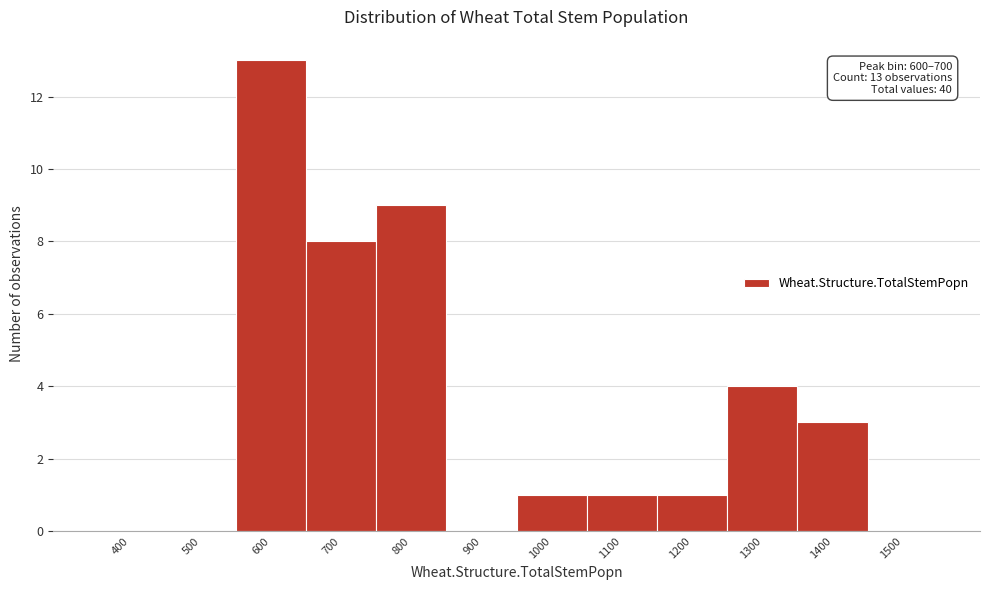

Reading left to right, what are all the values shown in this chart?

400=0	500=0	600=13	700=8	800=9	900=0	1000=1	1100=1	1200=1	1300=4	1400=3	1500=0